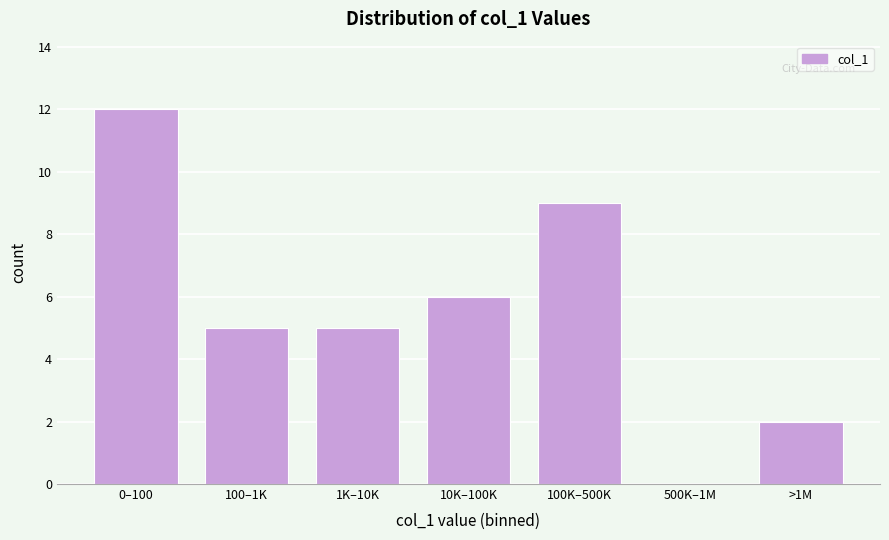

Reading left to right, list all the values displayed in this chart.

0–100=12	100–1K=5	1K–10K=5	10K–100K=6	100K–500K=9	500K–1M=0	>1M=2